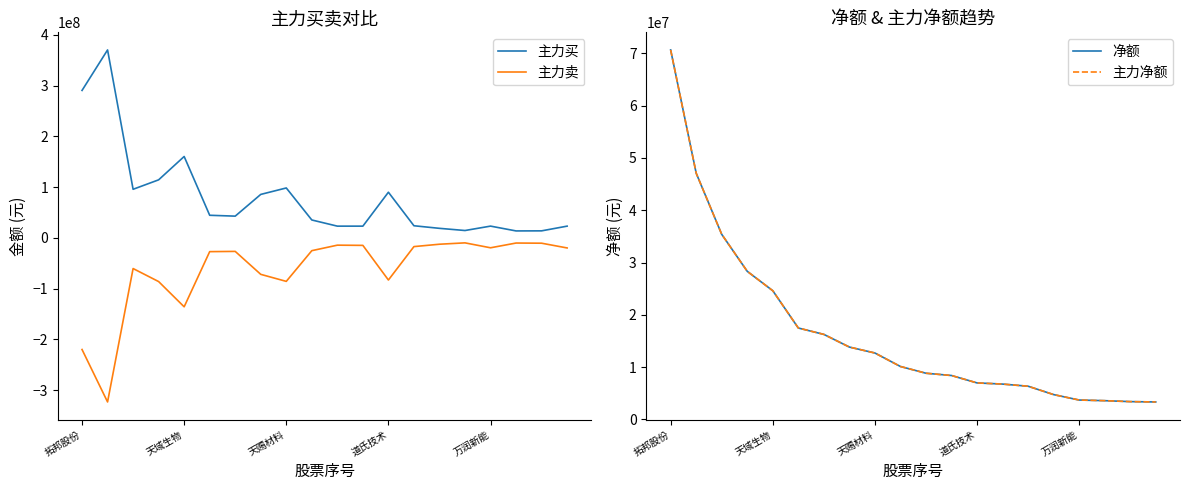

At which category is the sum across all series the highest?

拓邦股份